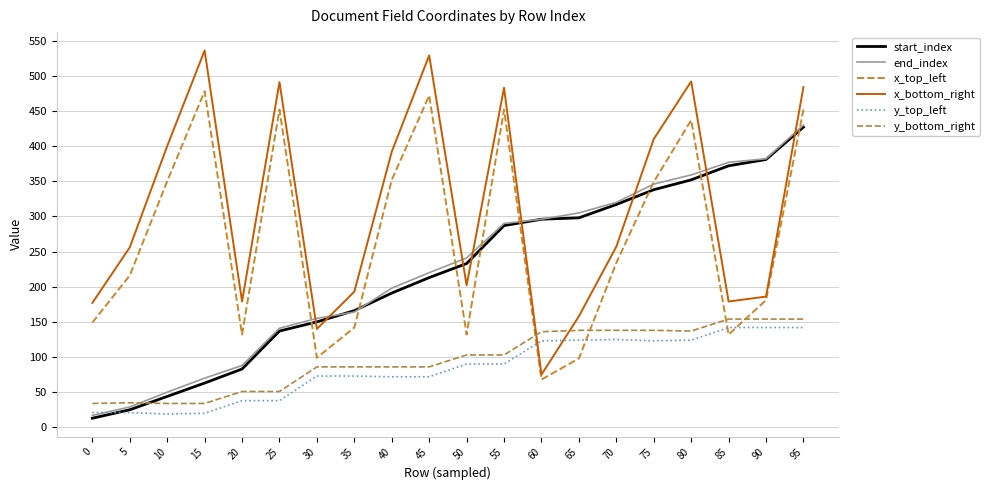

How many times do x_top_left and y_top_left cross each other?

4